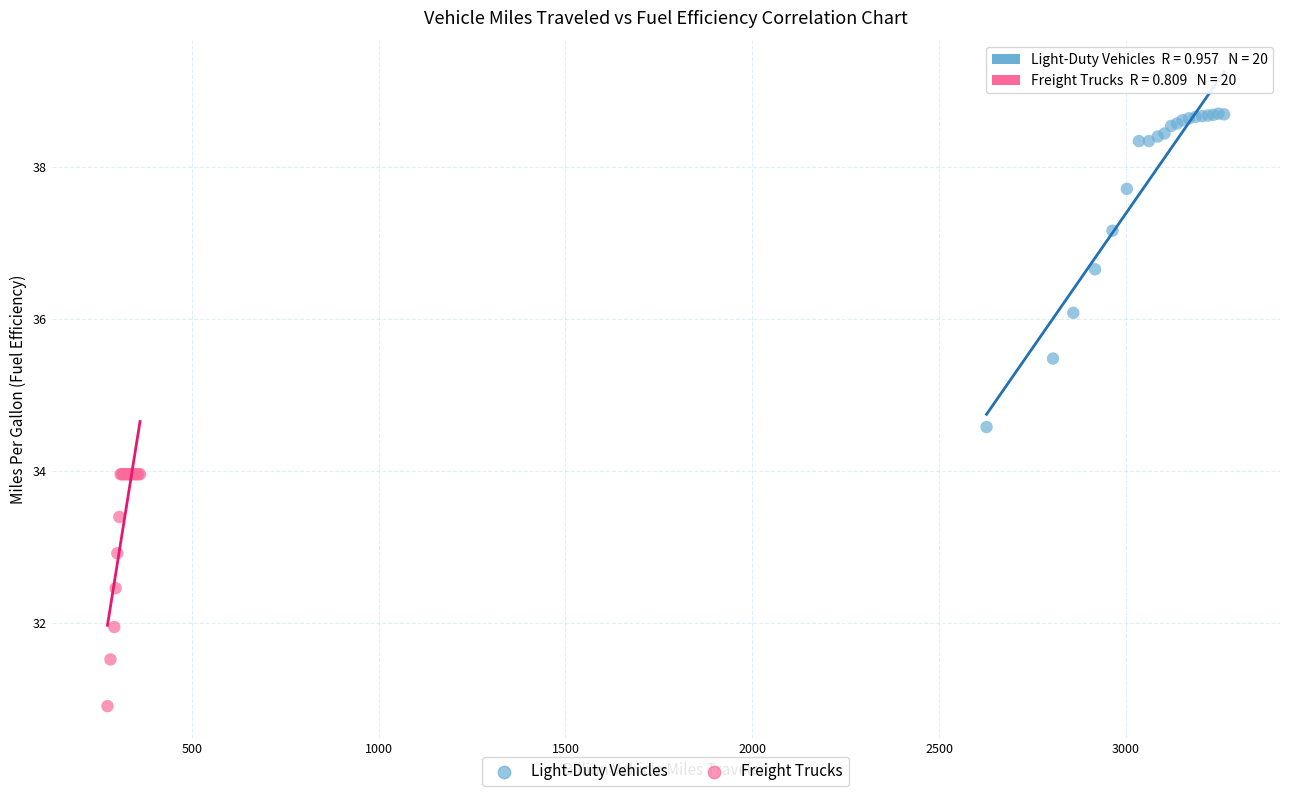

Which series contains the highest Y value?

Light-Duty Vehicles